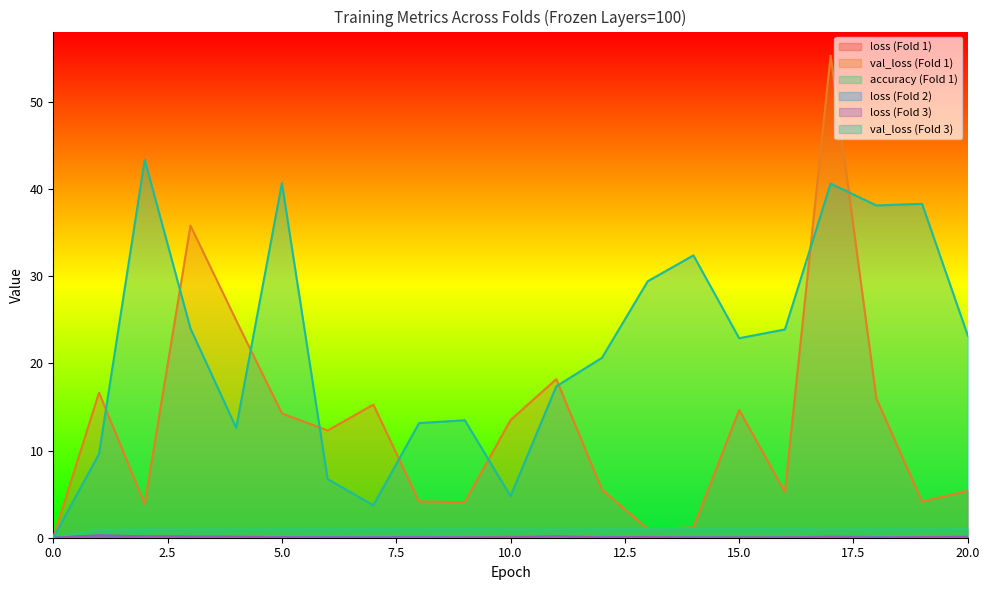

Is the value of loss (Fold 1) at 0 greater than the value of loss (Fold 2) at 6?

No